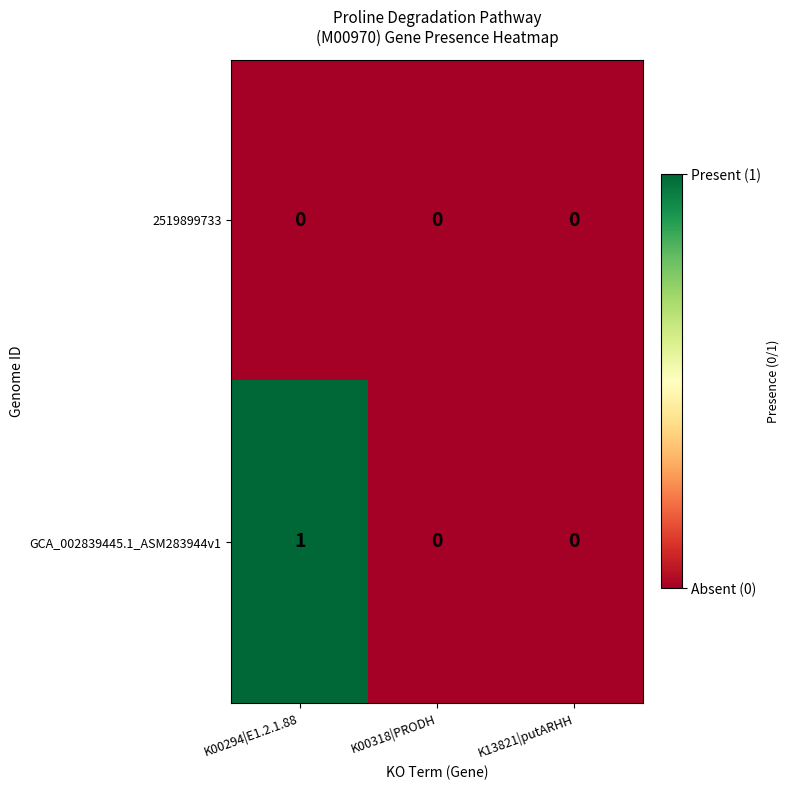

What is the sum of all GCA_002839445.1_ASM283944v1 values?

1